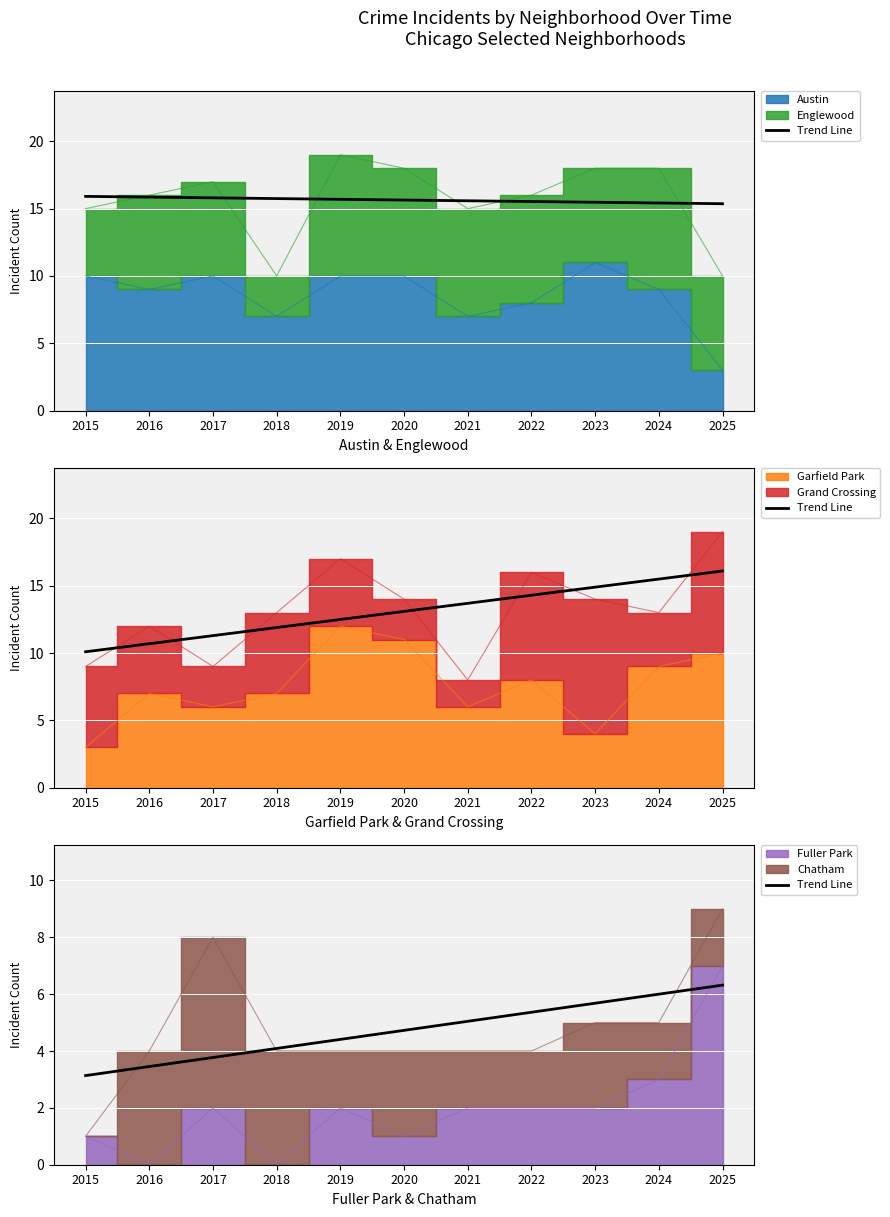

Which category has the highest value across all series?

2025